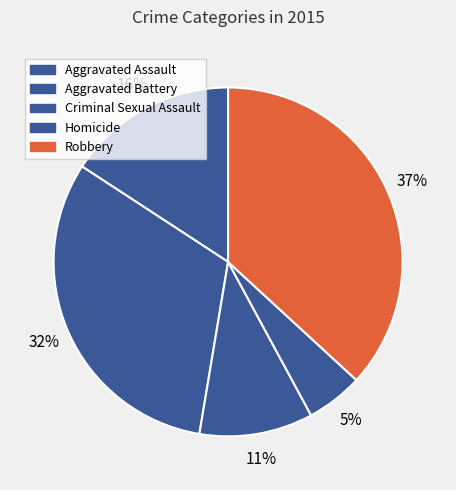

Which category has the biggest portion of the pie?

Robbery